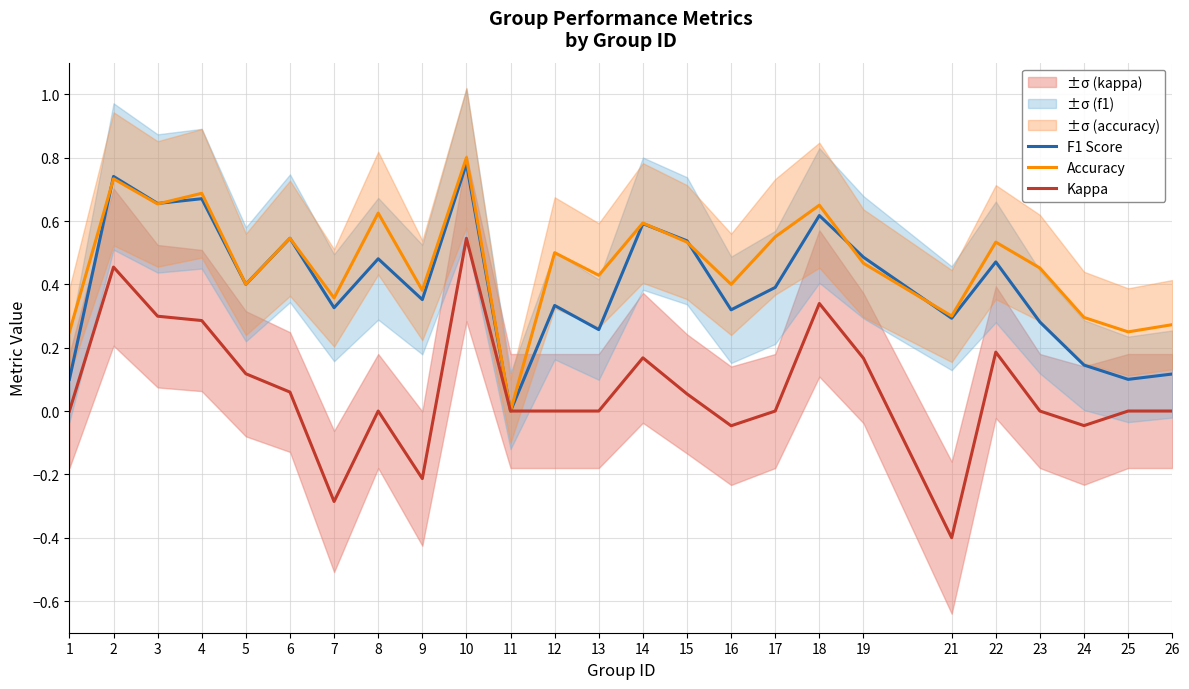

What is the spread (max minus min) of values at 16?

0.4